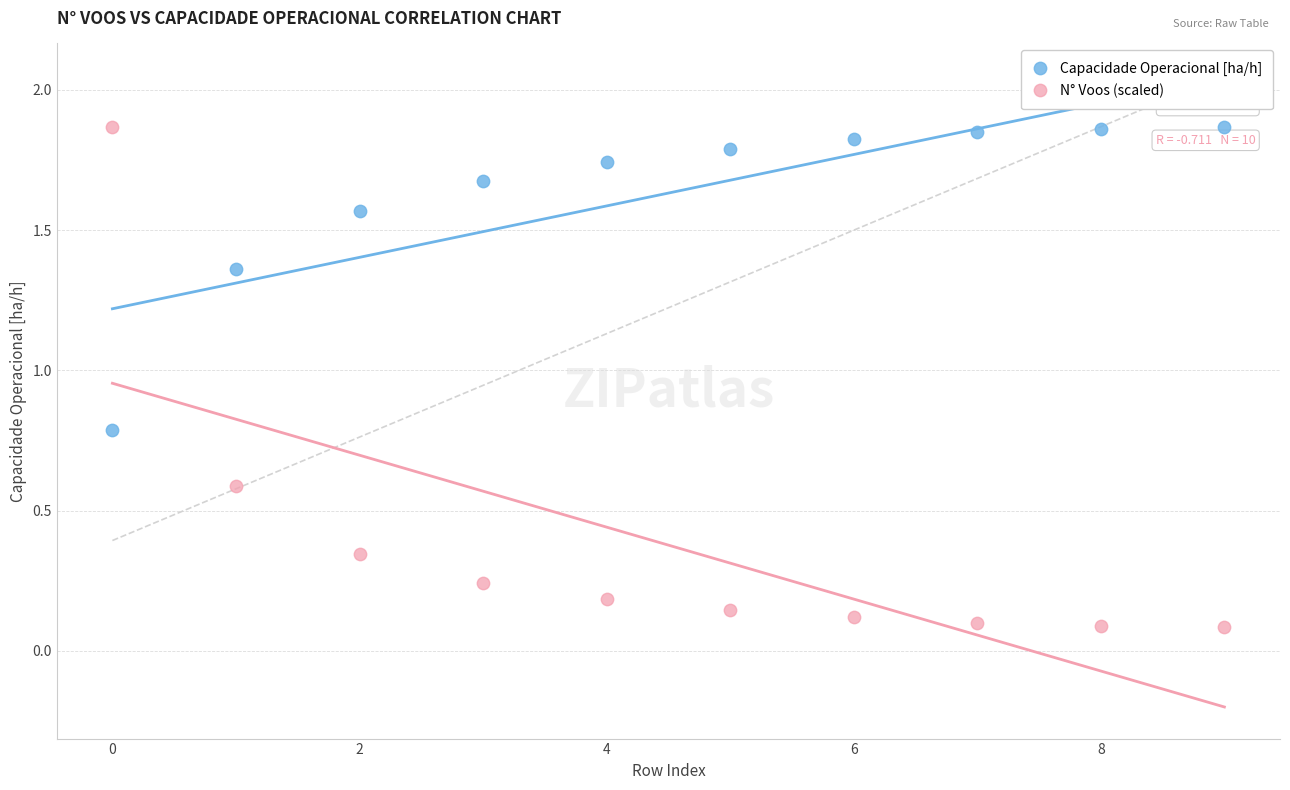

Which series reaches the minimum Y coordinate?

N° Voos (scaled)